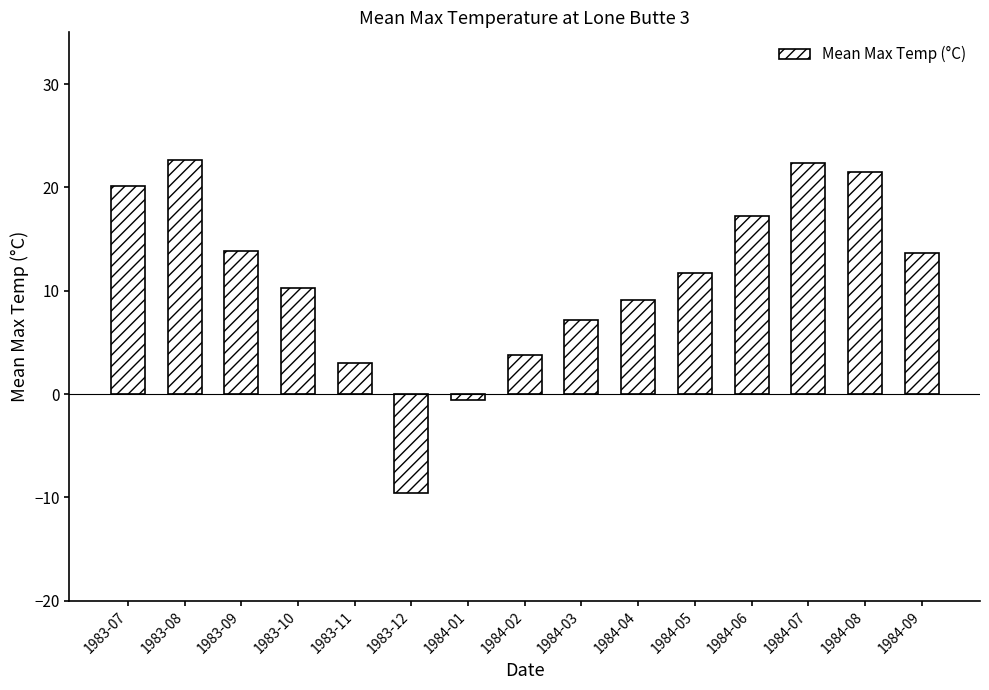

How many bars are there in total?

15